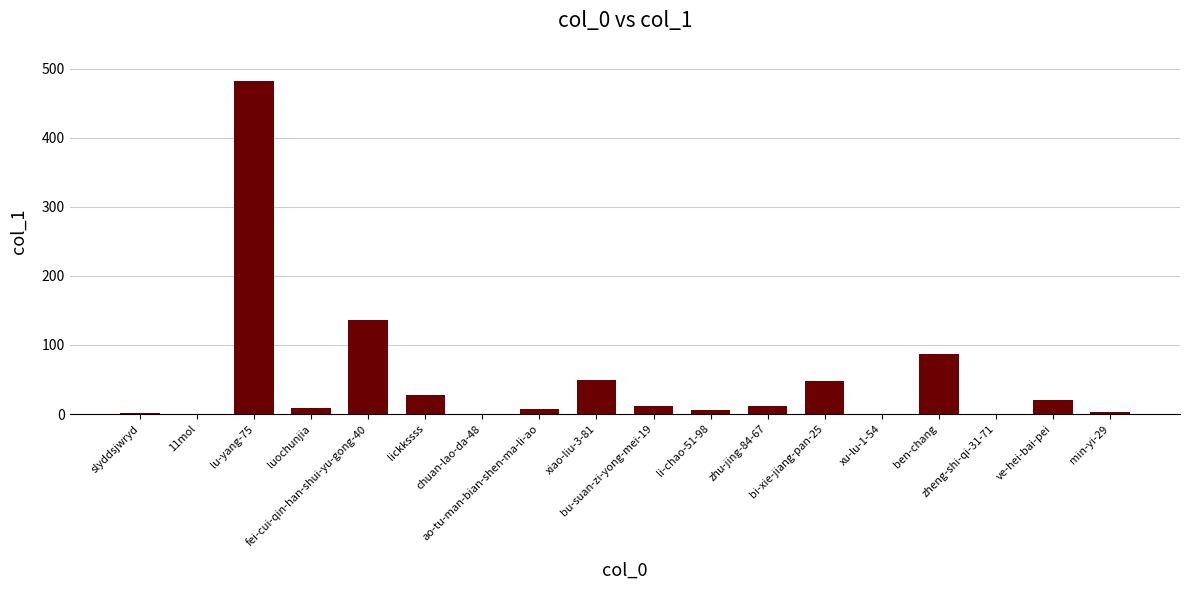

Count the number of categories in the chart.

18